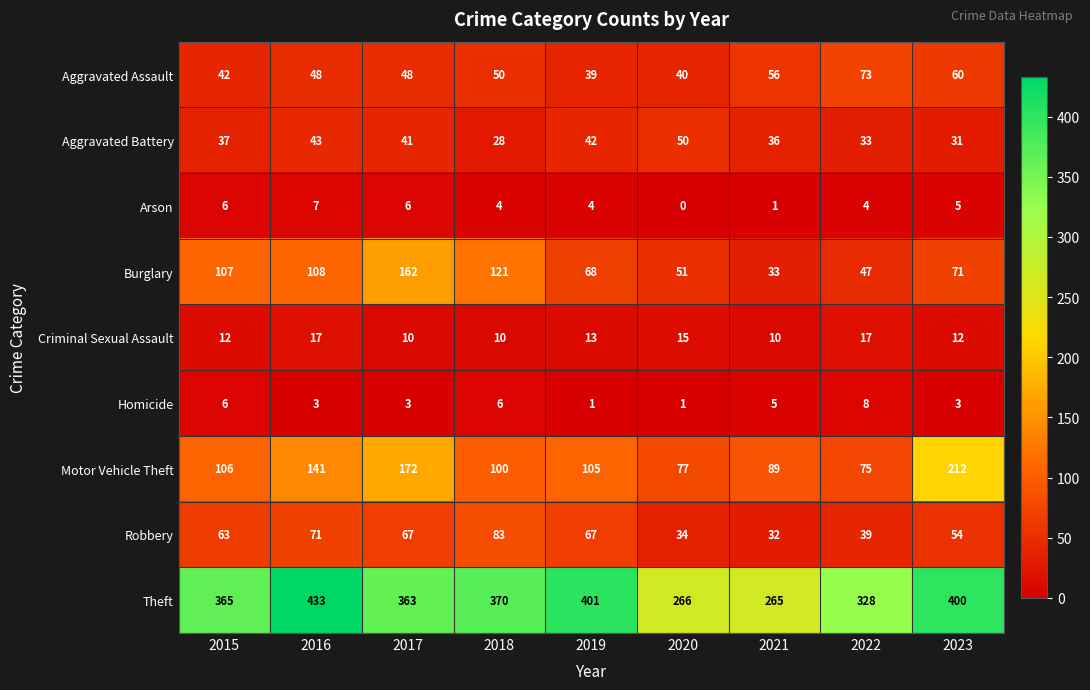

Which series changed the most between 2017 and 2023?

Burglary